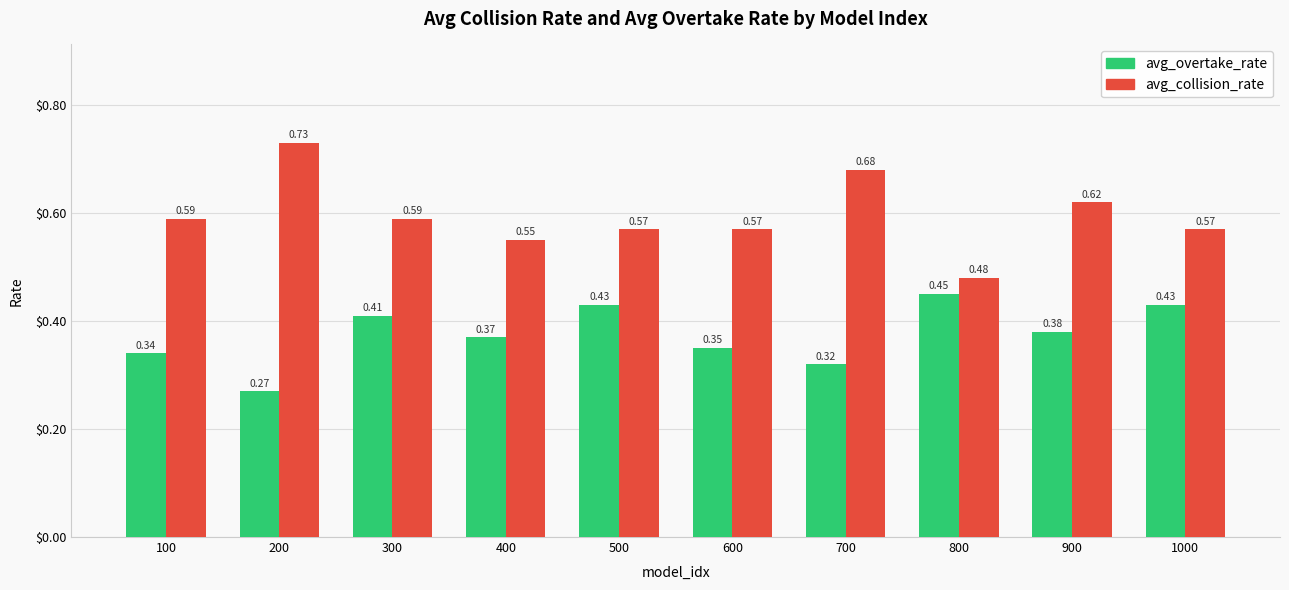

Count the number of categories in the chart.

10